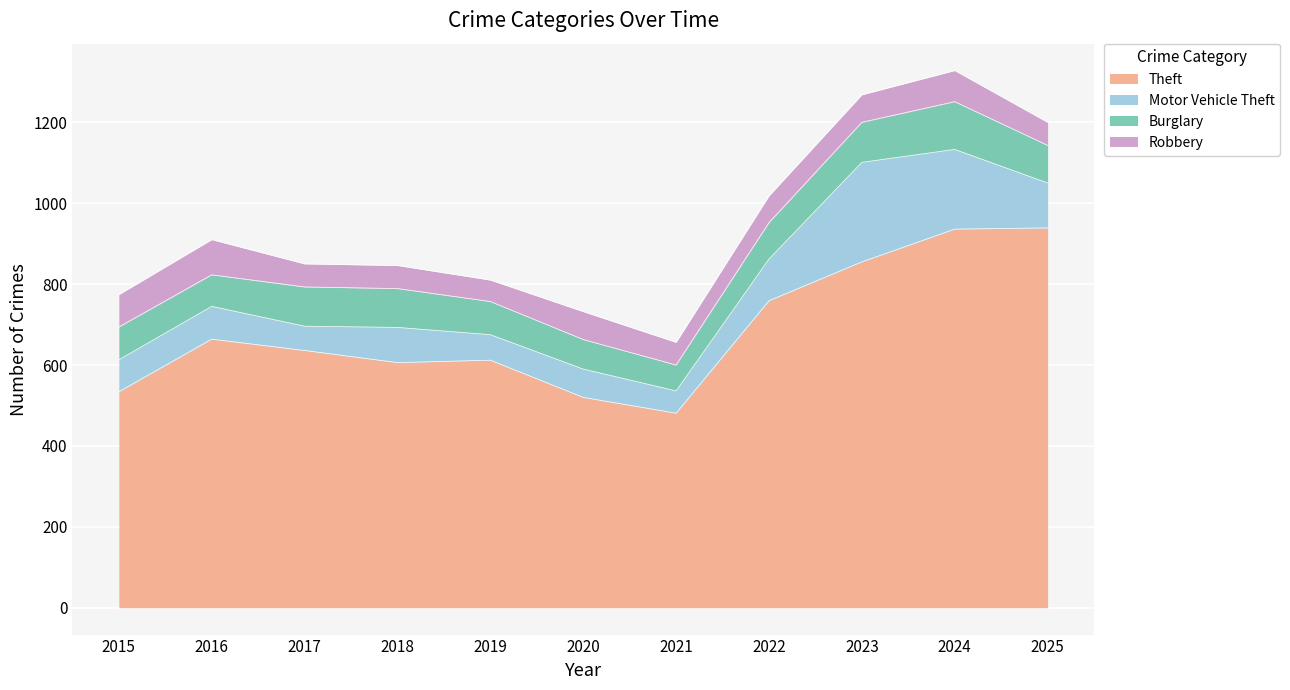

Reading right to left, extract all data points from this chart.

Theft: 939	936	855	759	481	520	612	606	636	664	534
Motor Vehicle Theft: 111	197	246	103	55	70	63	87	60	81	79
Burglary: 93	118	99	90	64	73	82	96	97	78	81
Robbery: 57	77	68	66	56	69	53	57	57	87	80